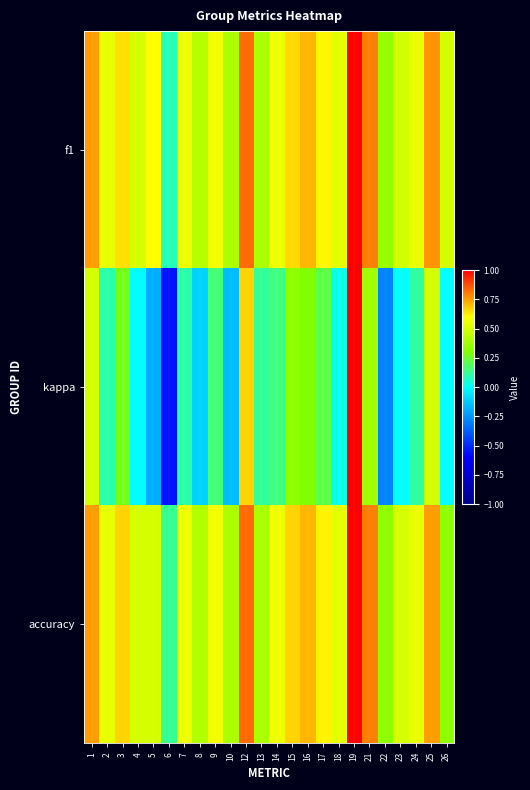

At how many categories does at least one series exceed 0?

24